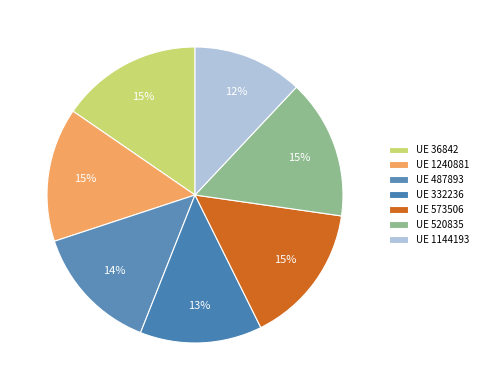

How many slices are in this pie chart?

7